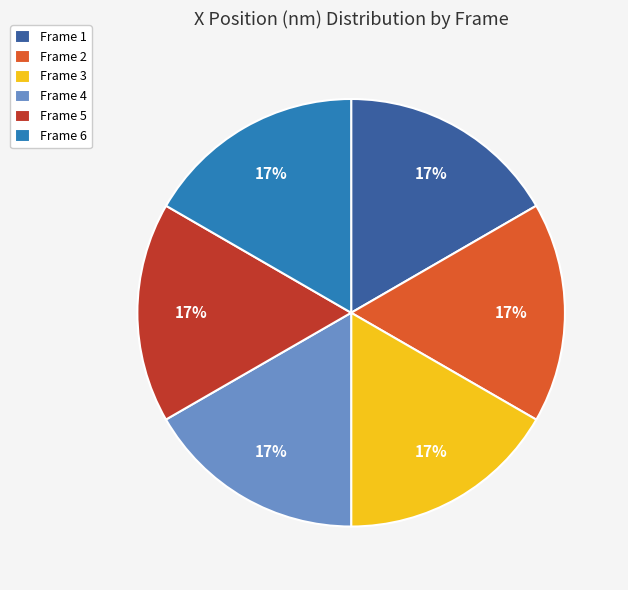

Is the sum of Frame 6 and Frame 2 greater than half?

No